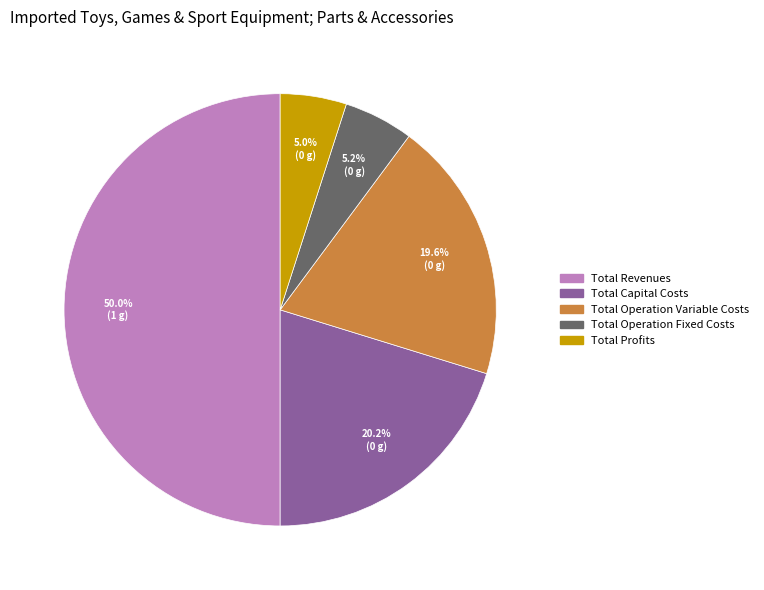

What is the largest slice in the pie chart?

Total Revenues